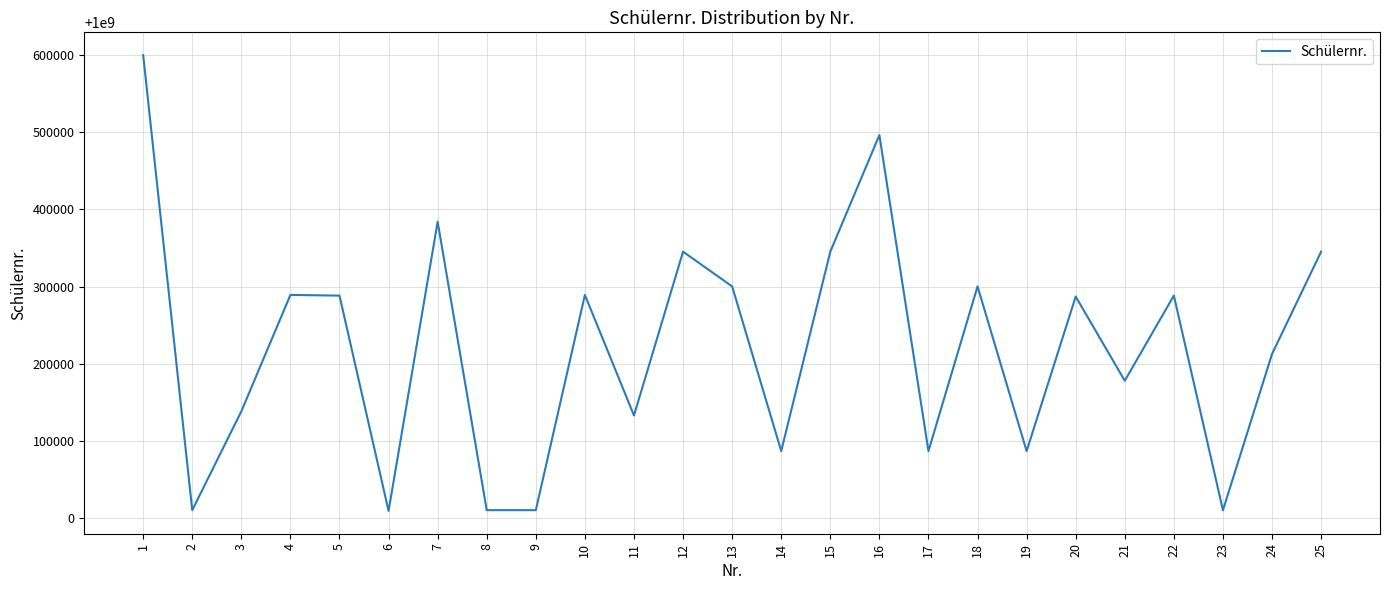

Is it true that the value at 25 is 1000345187?

True